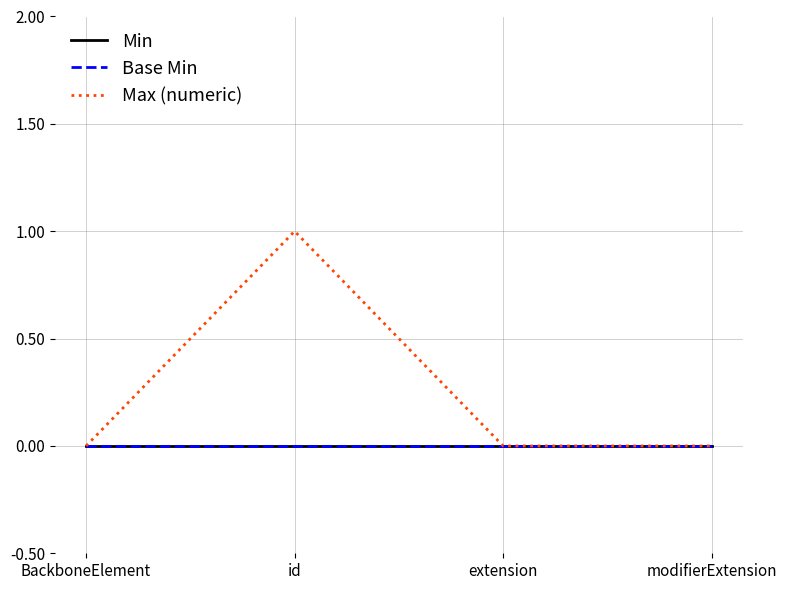

True or false: Min and Base Min intersect in this chart.

False